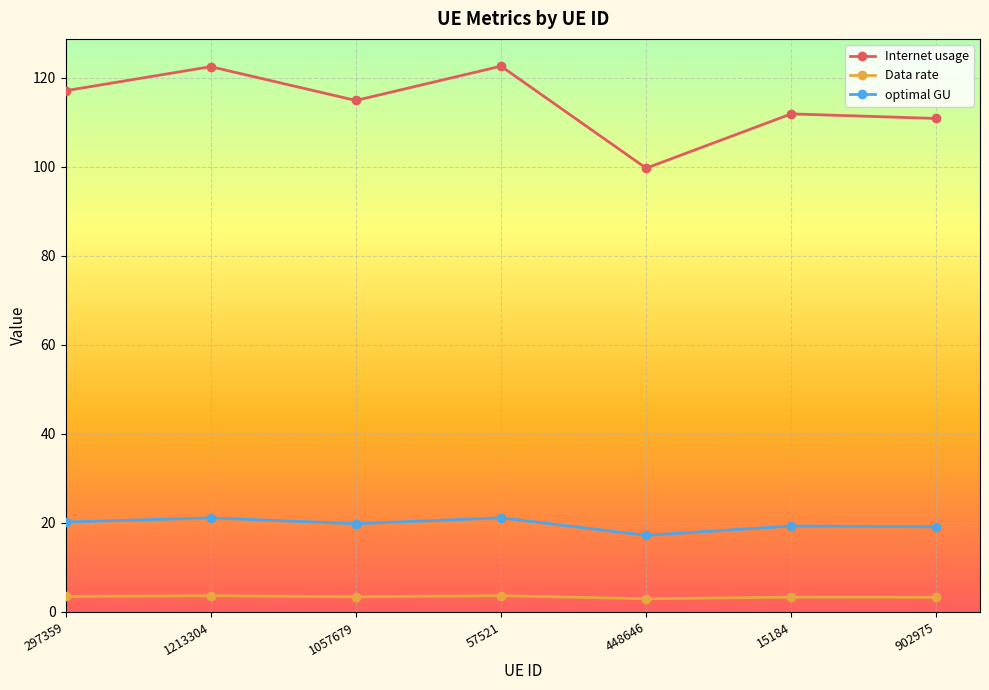

What are all the series names shown in the legend?

Internet usage, Data rate, optimal GU